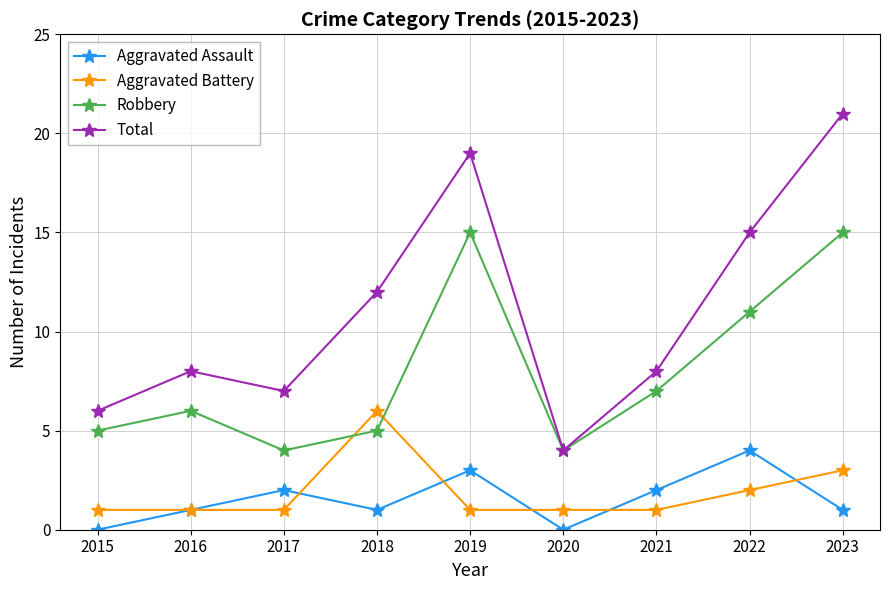

At 2023, list the series in order from largest to smallest.

Total, Robbery, Aggravated Battery, Aggravated Assault